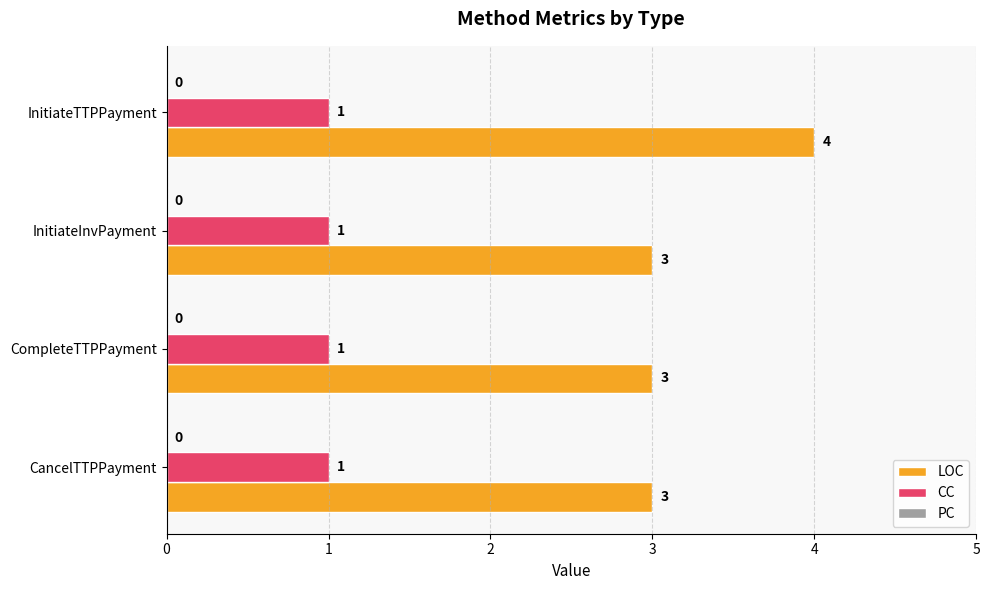

Which category has the highest value in the LOC series?

InitiateTTPPayment